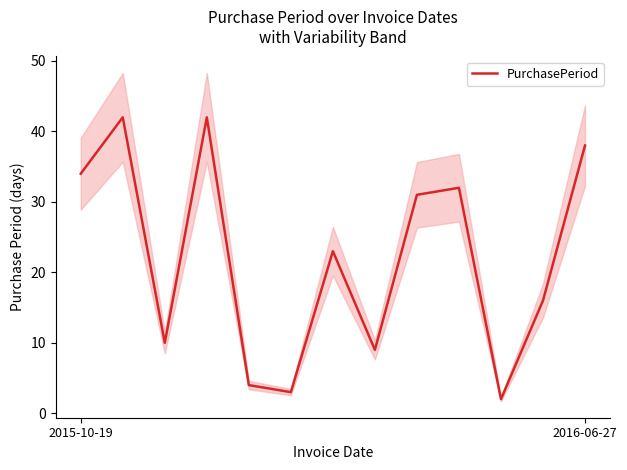

Does the chart display data point markers on the line(s)?

No